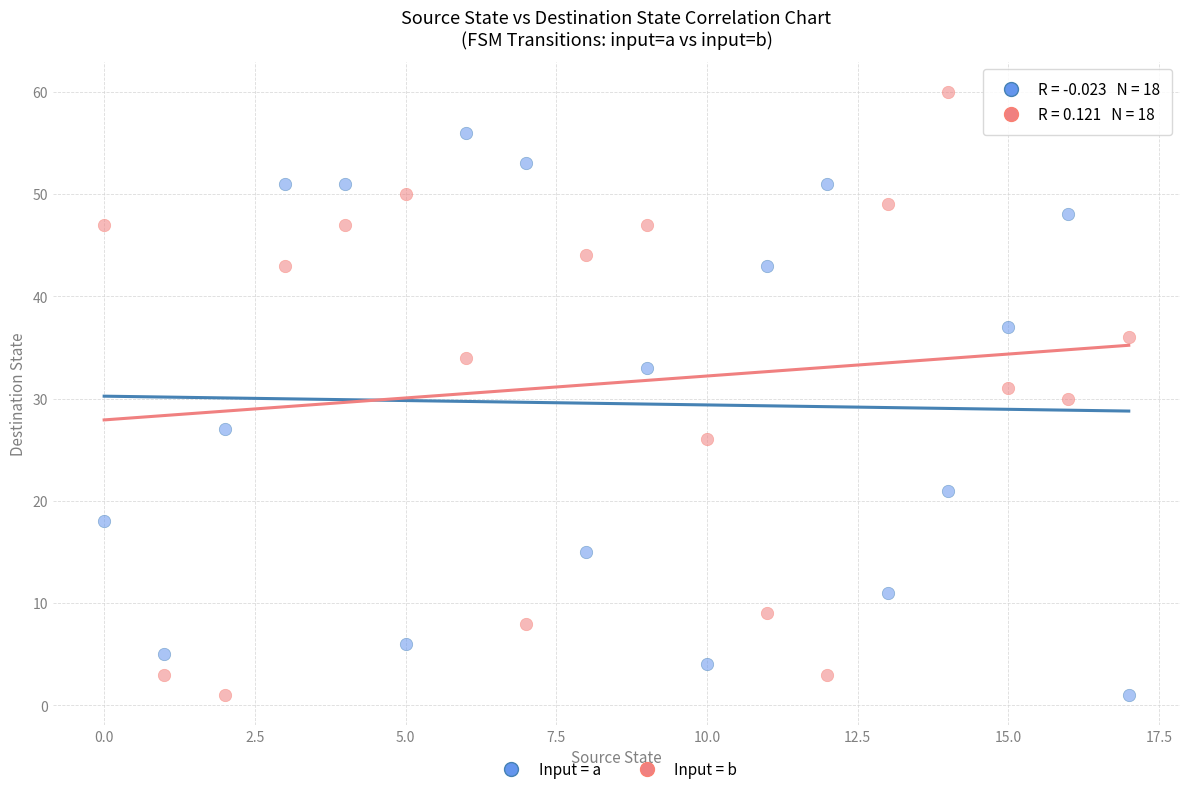

Across all data points, what is the range of Y values (max minus min)?

59